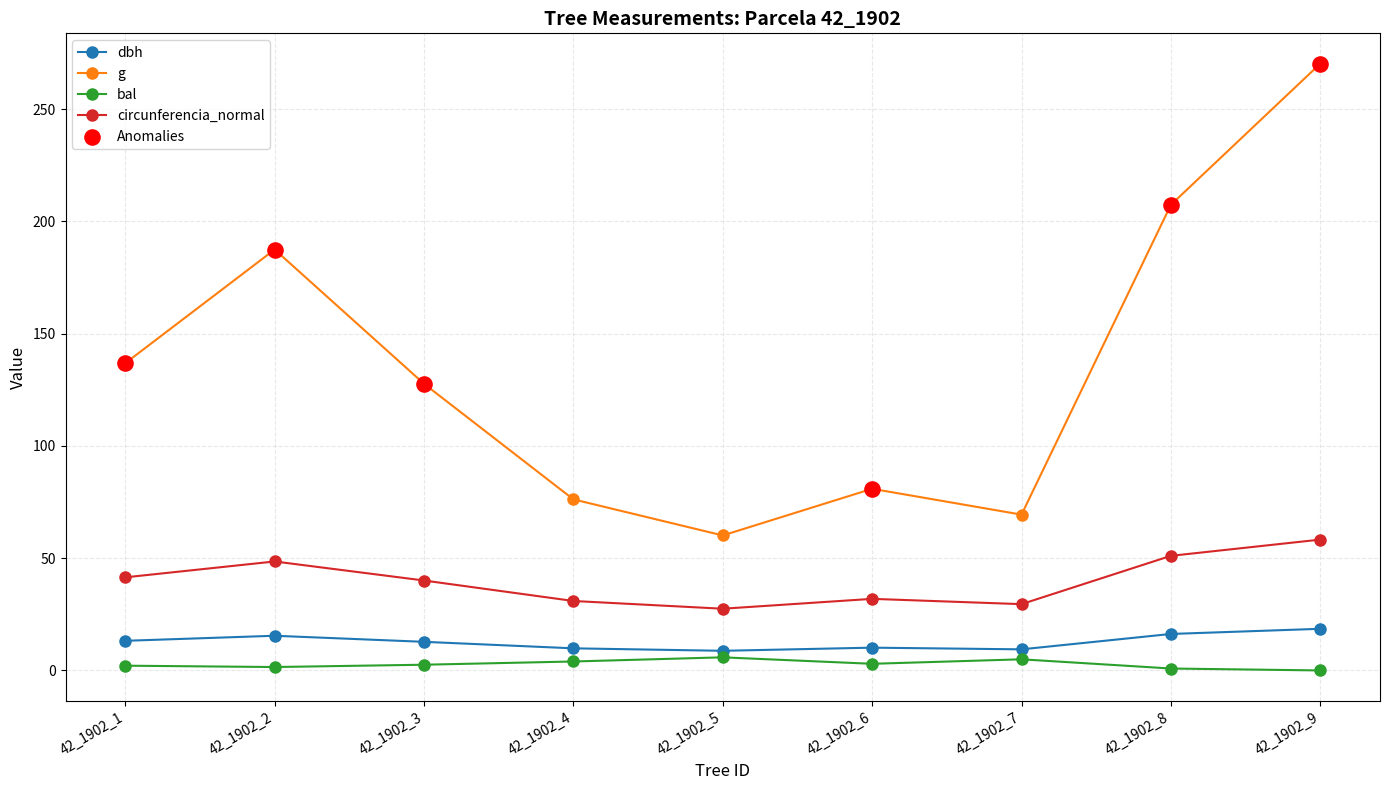

Where is the first local maximum for g?

42_1902_2